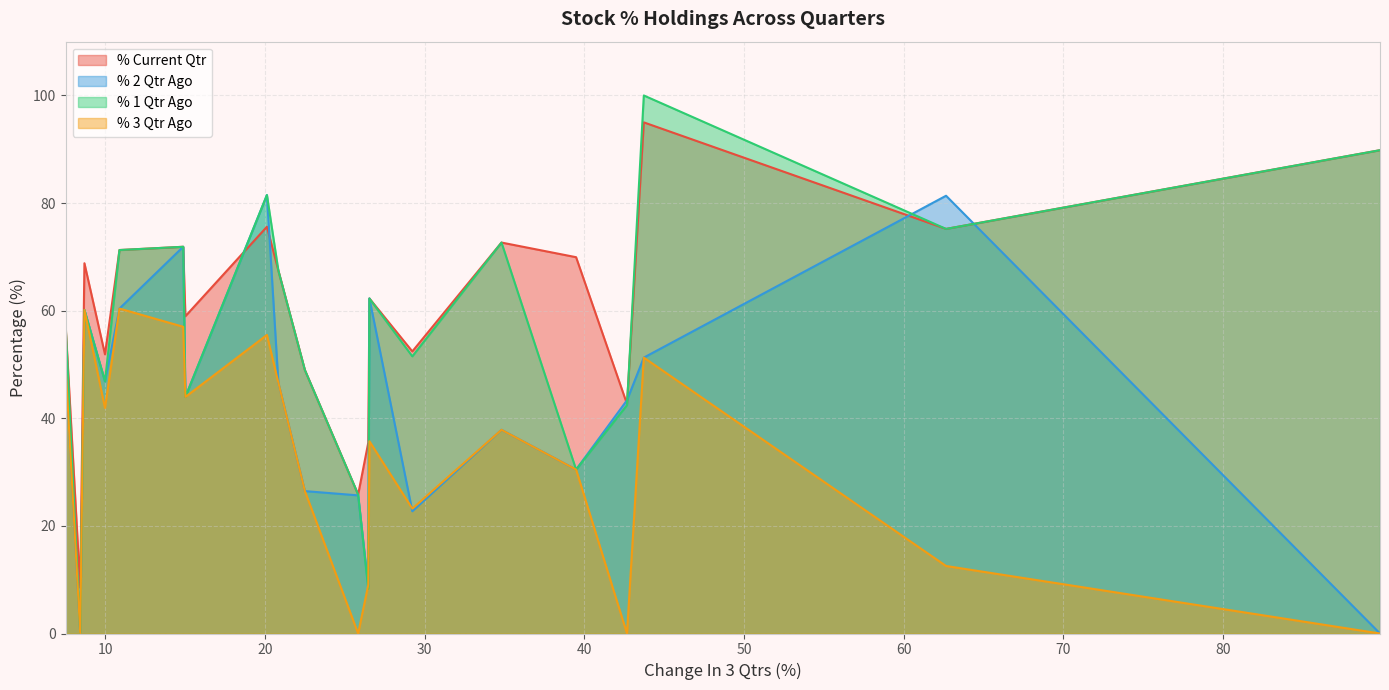

True or false: % 3 Qtr Ago and % Current Qtr cross at least once.

False